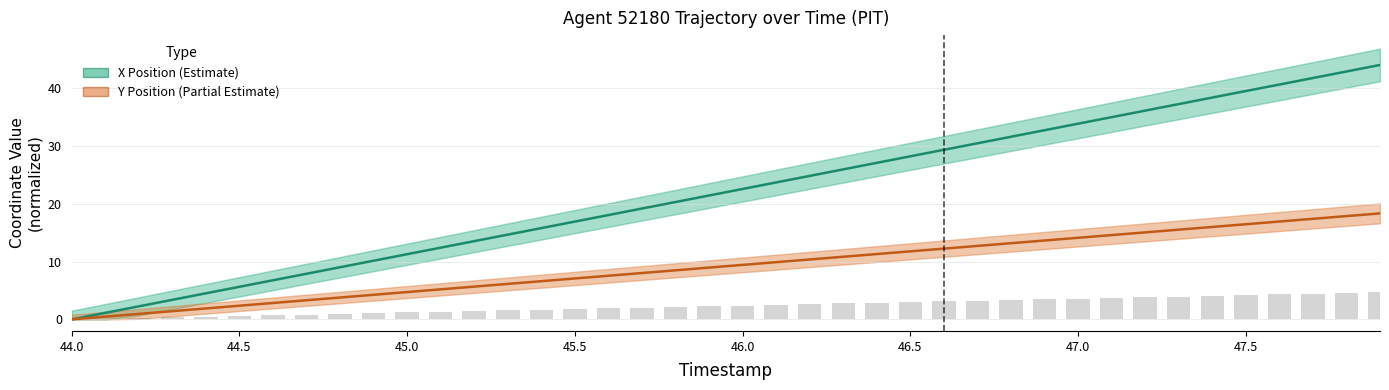

What is the difference between the maximum and minimum values in the Y Position (Partial Estimate) series?

18.3